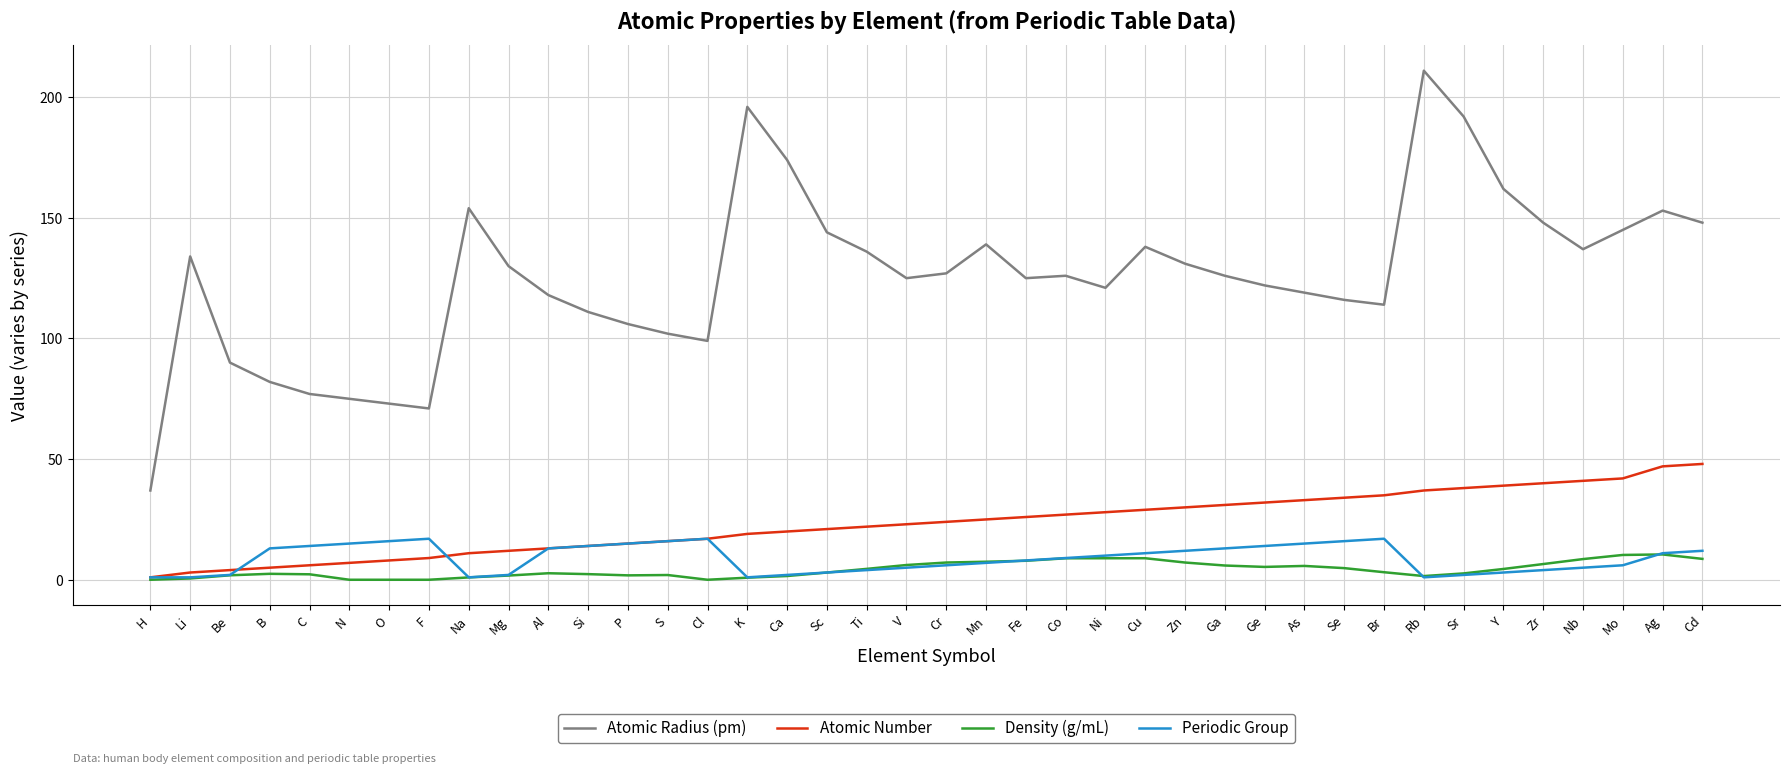

What is the total value across all series at O?

97.0